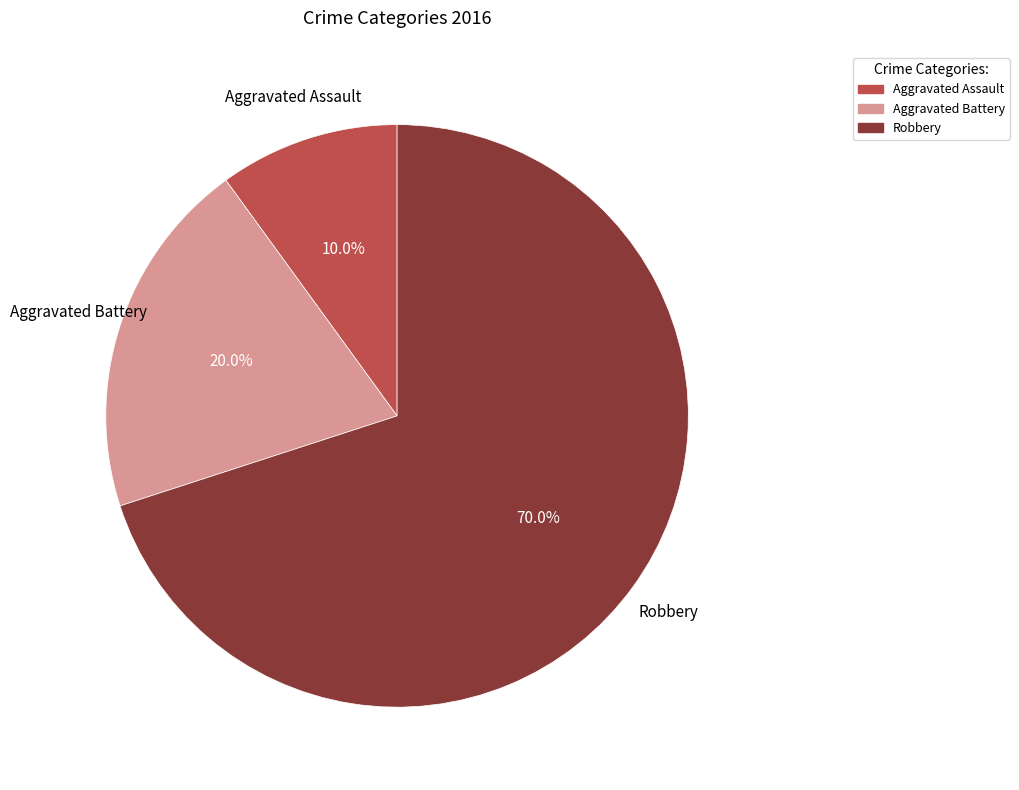

How many segments does this pie chart have?

3